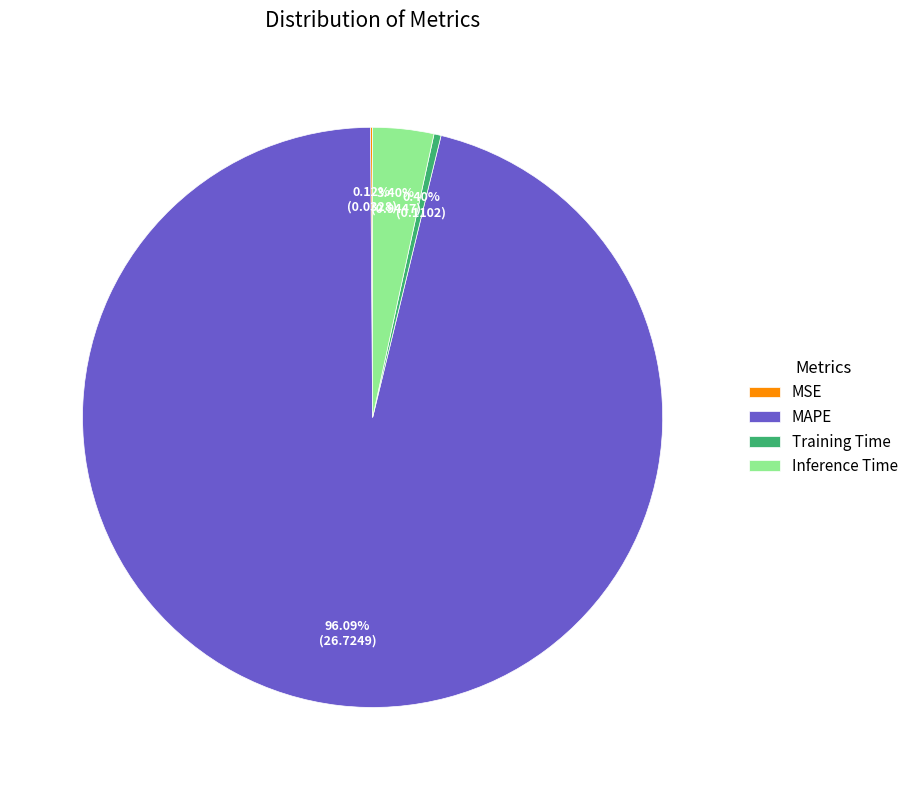

Which has a higher value, MAPE or Training Time?

MAPE